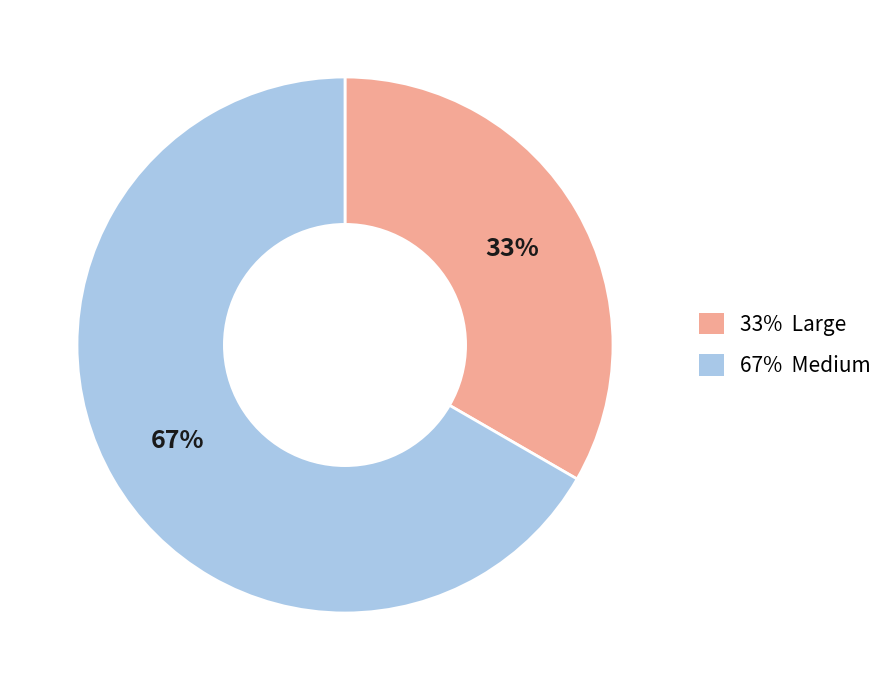

Does any single category account for the majority?

Yes